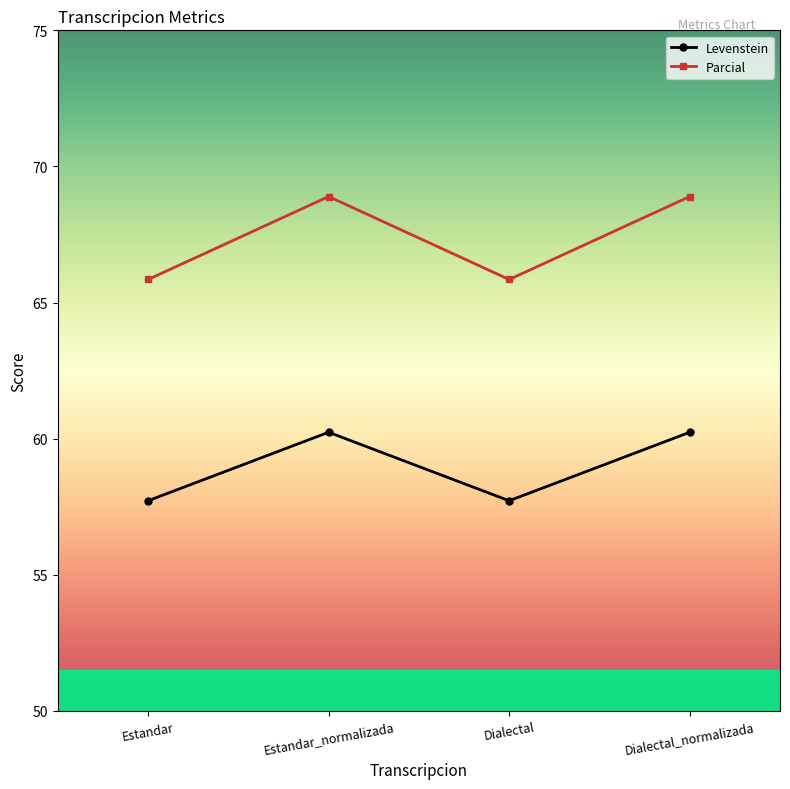

True or false: Levenstein has a value of 91.6 at Estandar.

False